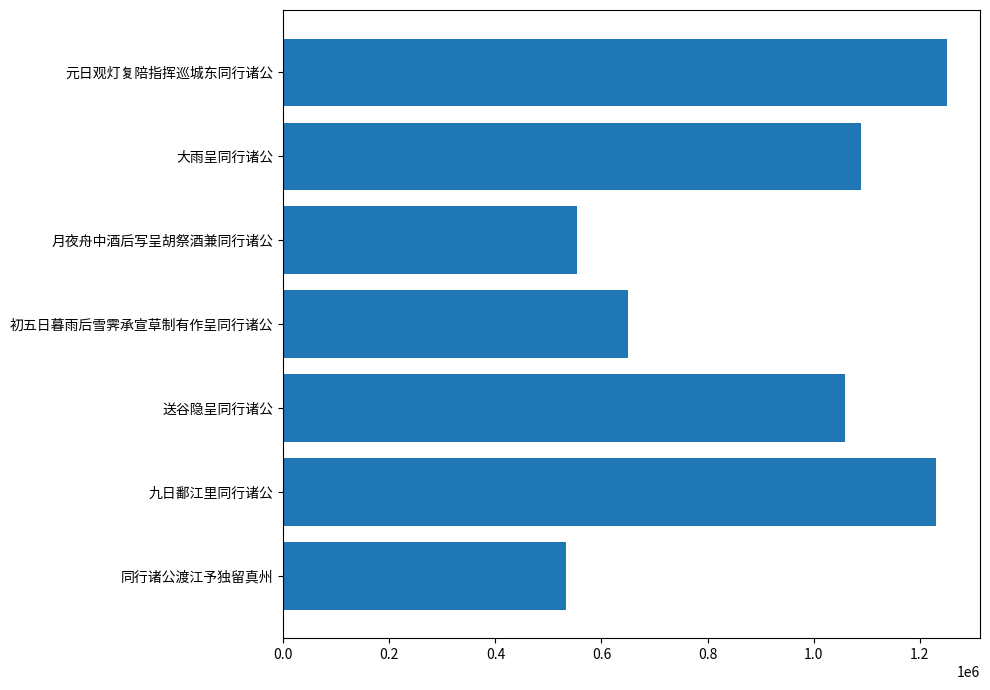

The chart shows a value of 1088869 at 大雨呈同行诸公. True or false?

True